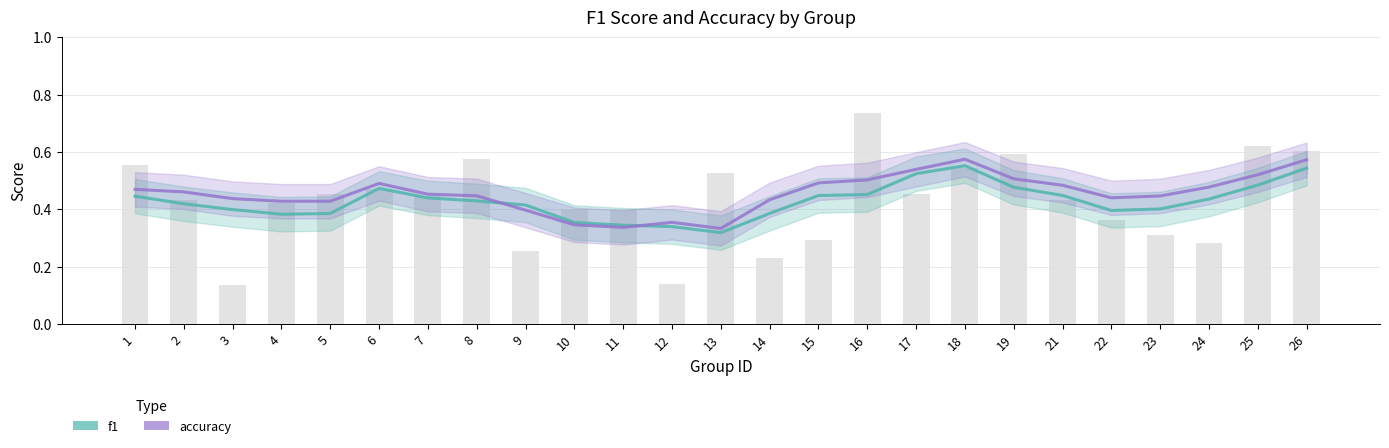

What is the greatest value displayed?

0.6